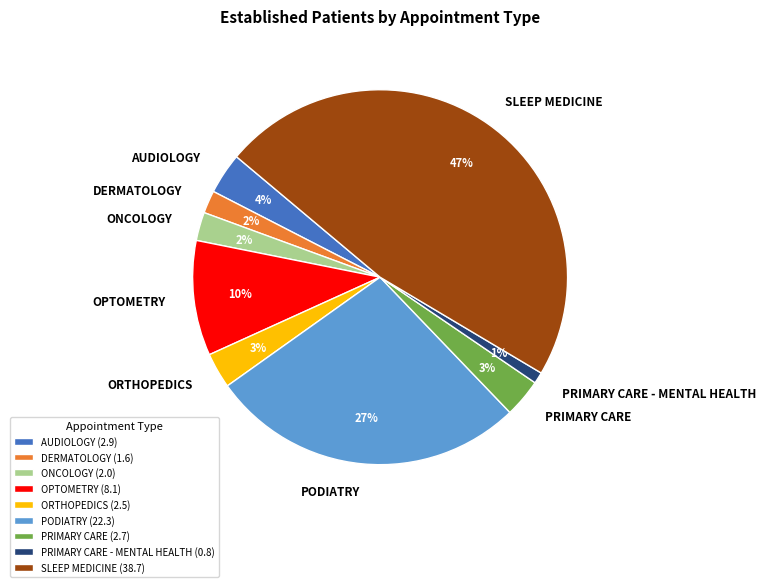

Count the number of slices in the pie.

9